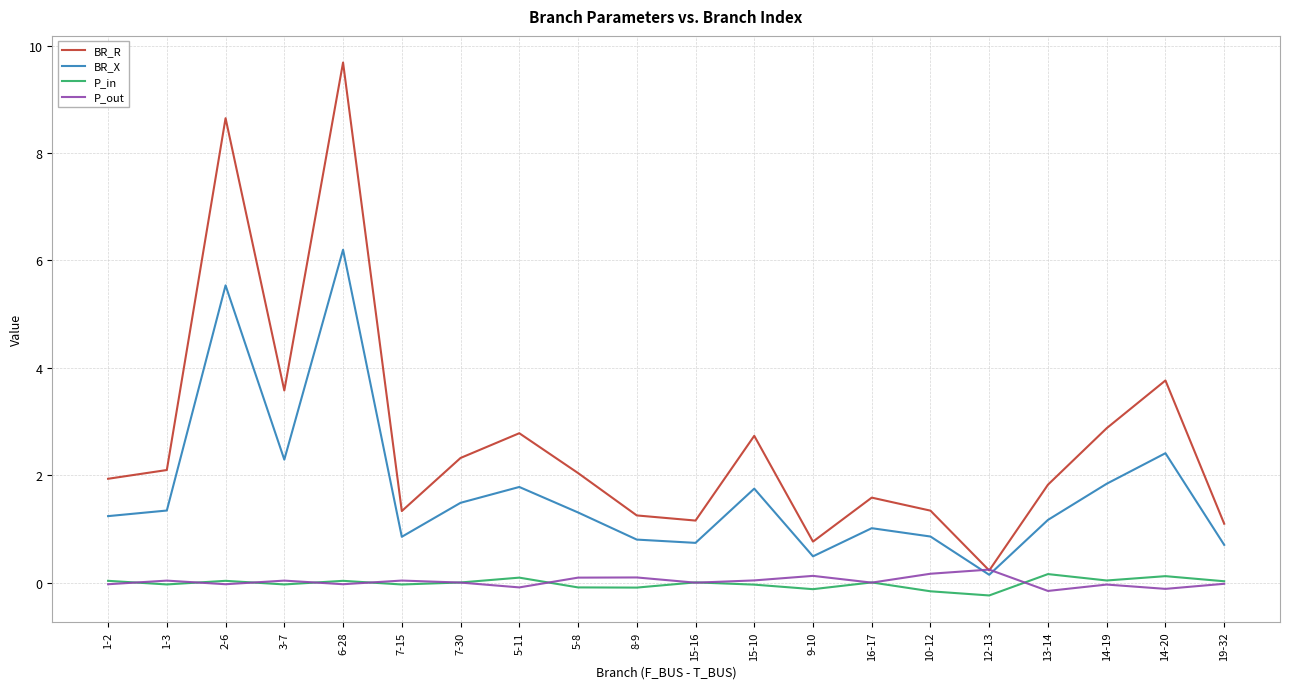

True or false: BR_R and P_in cross at least once.

False